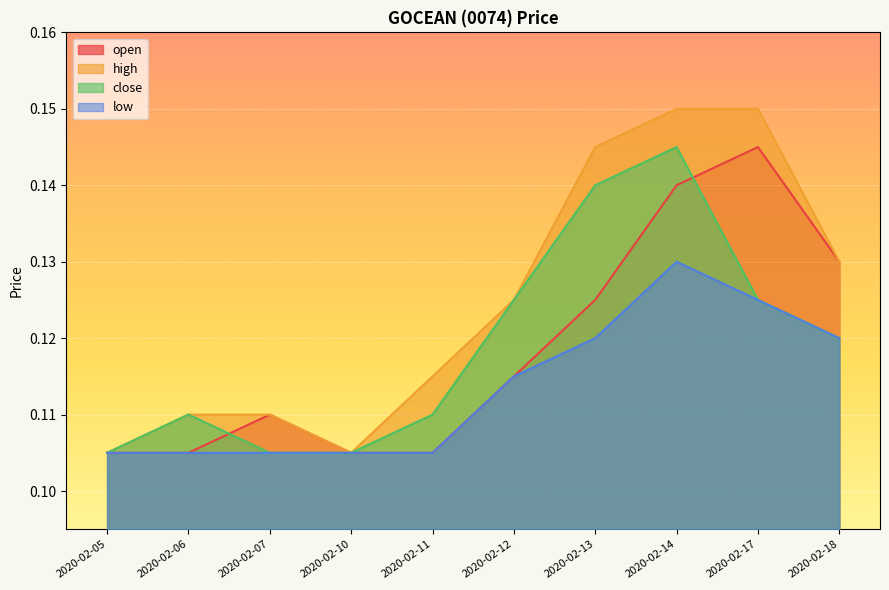

At which category is the sum across all series the highest?

2020-02-14